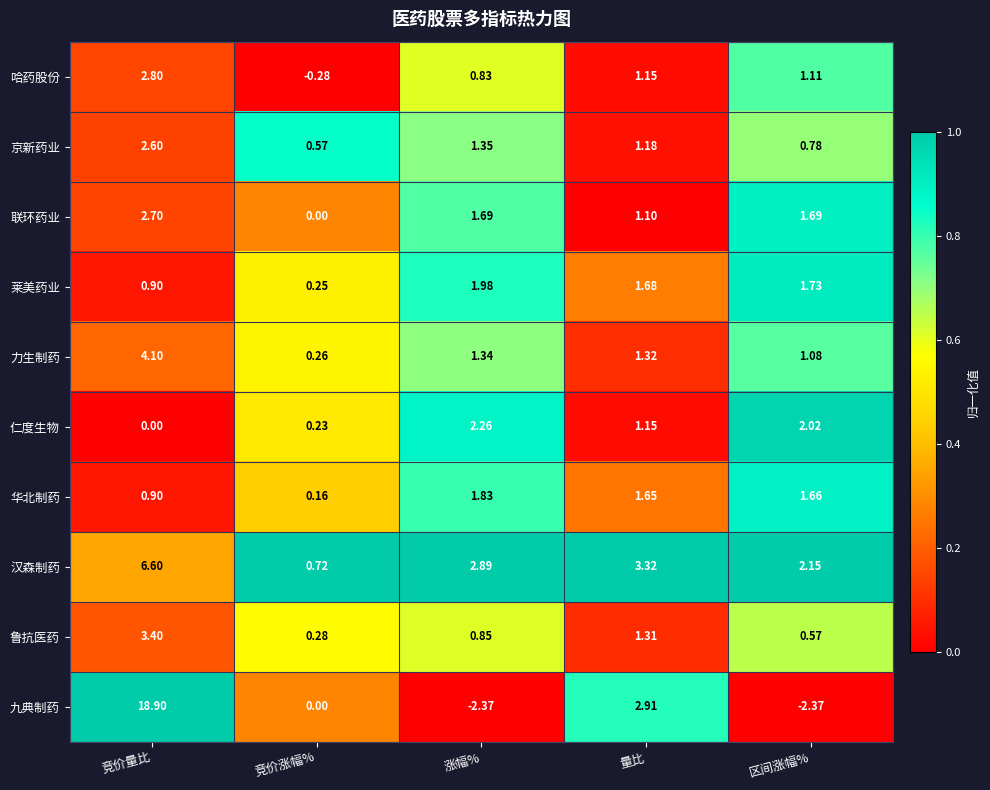

At which category is the sum across all series the highest?

竞价量比